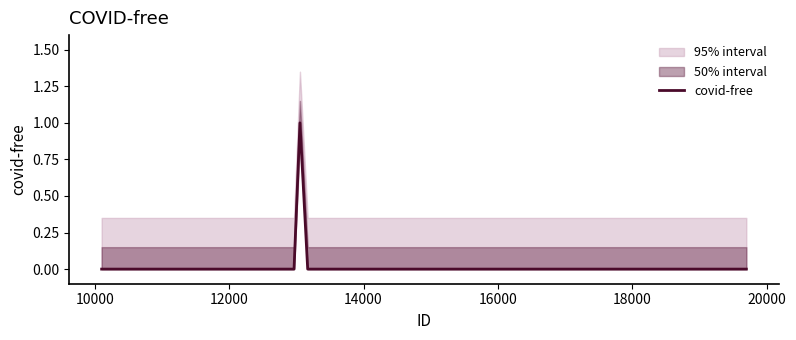

How many interior local peaks (higher than both neighbors) does the data have?

1